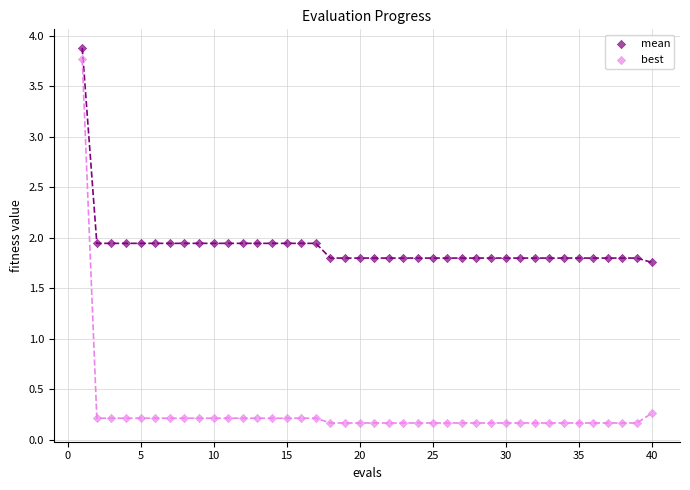

What is the X range (max minus min) for the scatter plot?

39.0